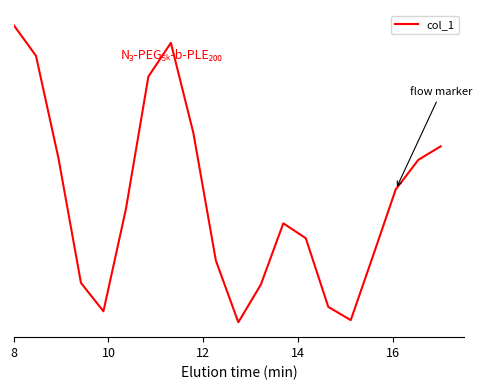

At which label does the data first exceed 714?

8